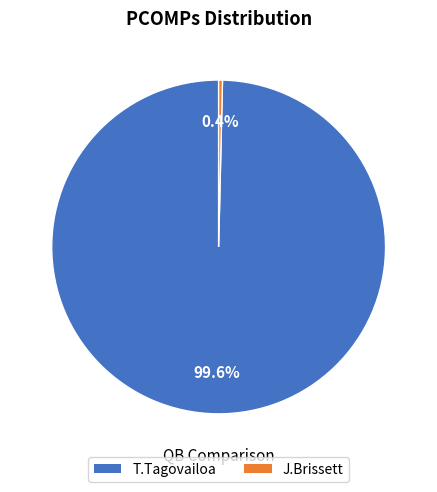

Which category has the biggest portion of the pie?

T.Tagovailoa